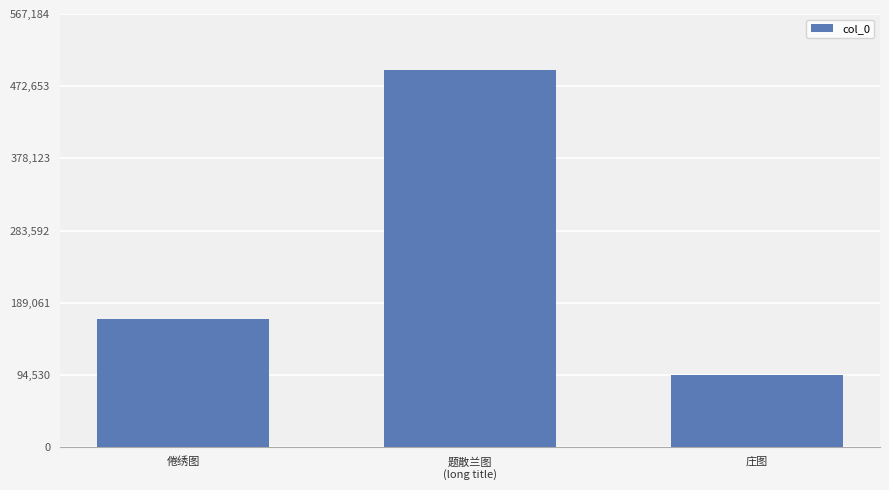

The value at 倦绣图 is 167684. True or false?

True